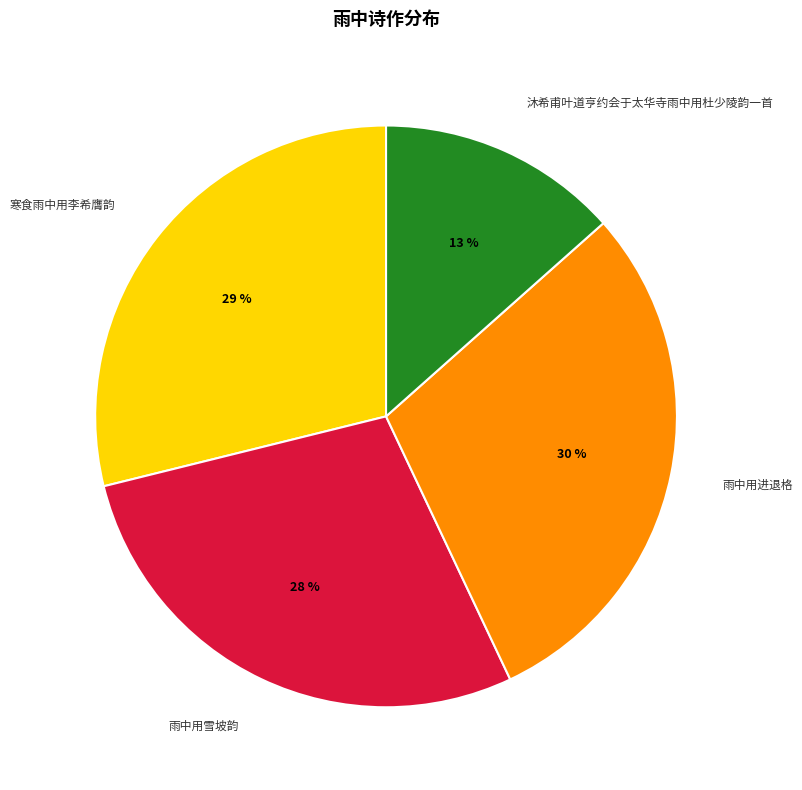

Rank the categories by value from highest to lowest.

雨中用进退格, 寒食雨中用李希膺韵, 雨中用雪坡韵, 沐希甫叶道亨约会于太华寺雨中用杜少陵韵一首